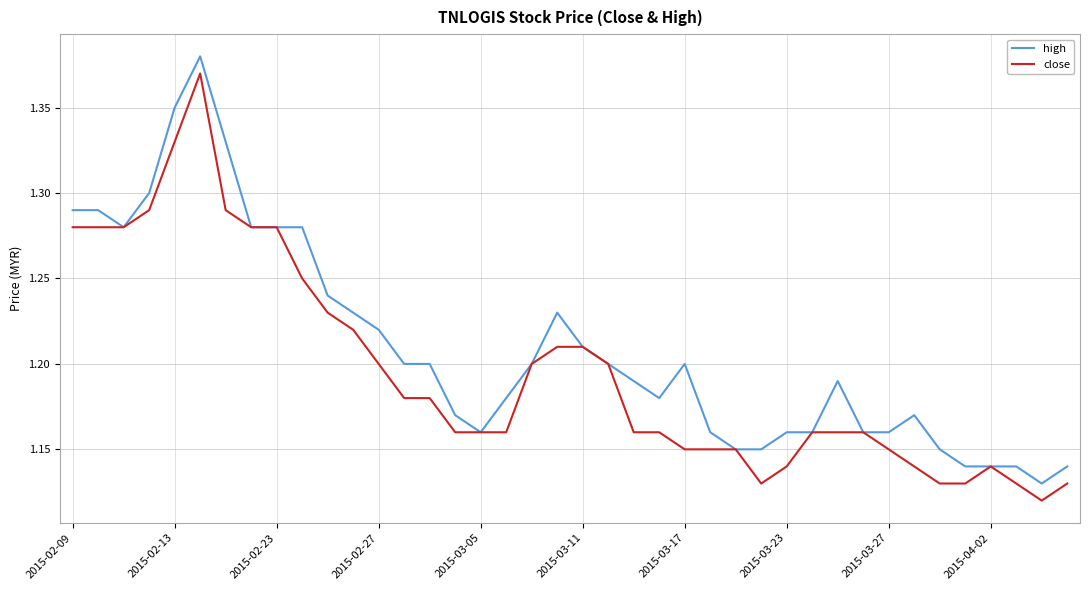

Rank the series by their average value, from lowest to highest.

close, high